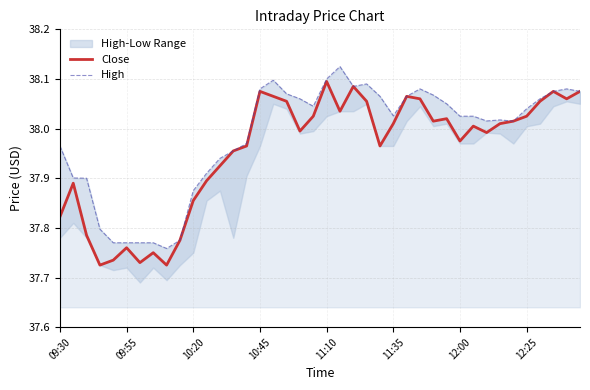

Is the value of Close at 38 greater than the value of High at 24?

No